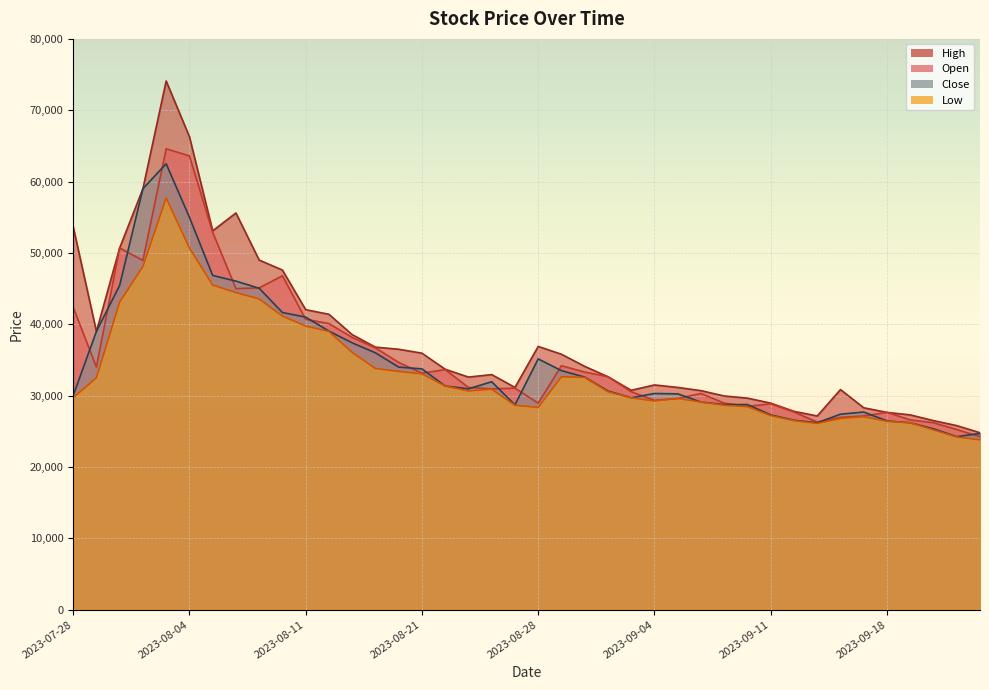

What is the sum of all Low values?

1331350